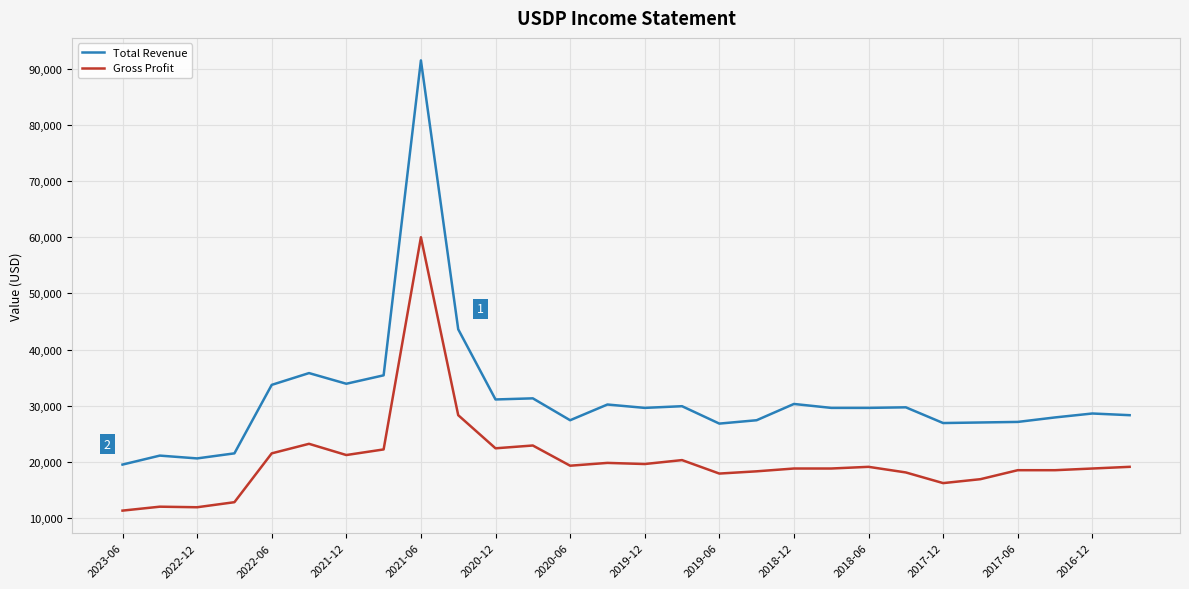

What is the lowest value of the Gross Profit series?

11300